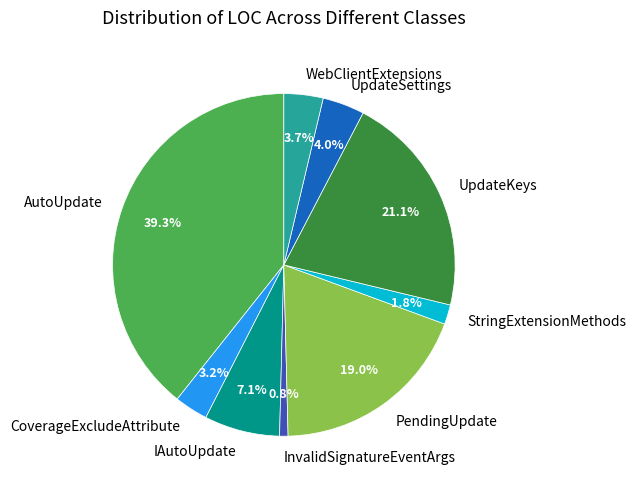

Do UpdateSettings and WebClientExtensions together represent more than half of the pie?

No